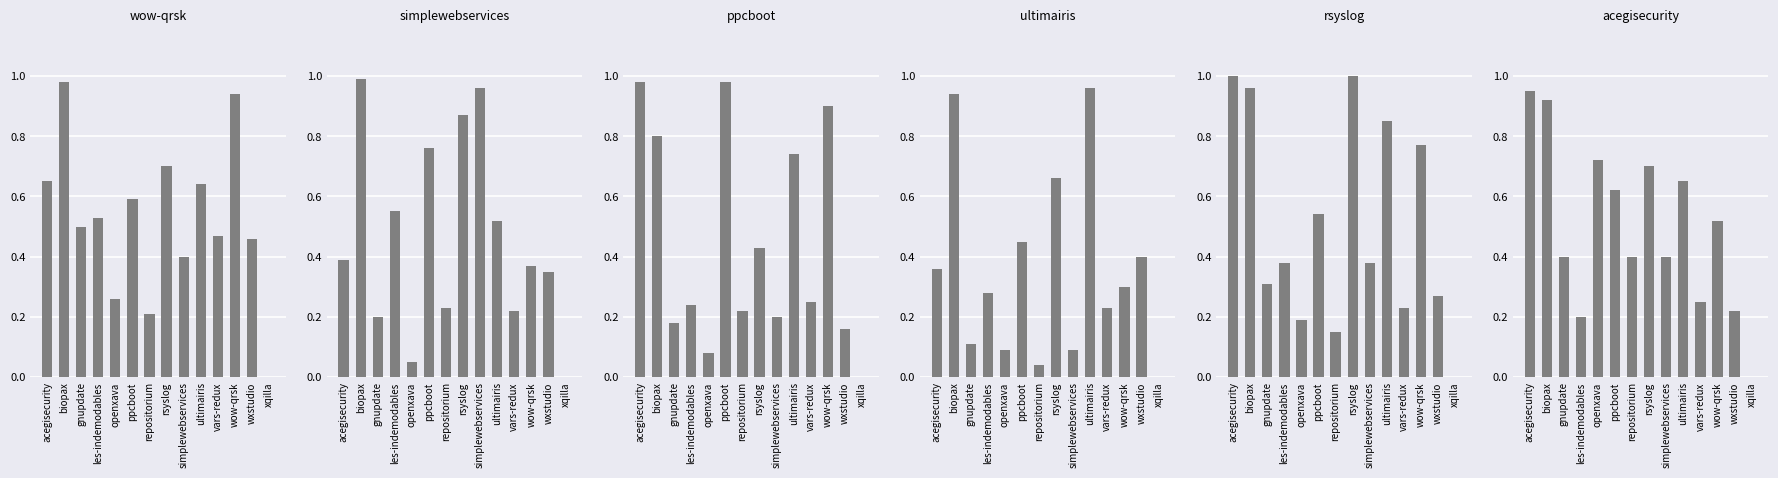

Rank the series by their maximum value, from lowest to highest.

acegisecurity.csv, ultimairis.csv, wow-qrsk.csv, ppcboot.csv, simplewebservices.csv, rsyslog.csv